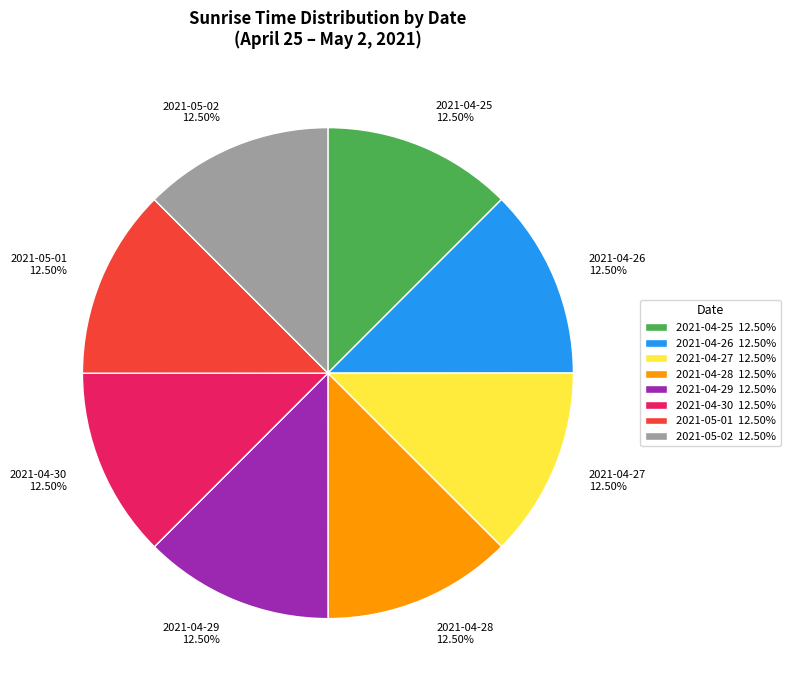

Does 2021-04-28 account for over 50% of the chart?

No